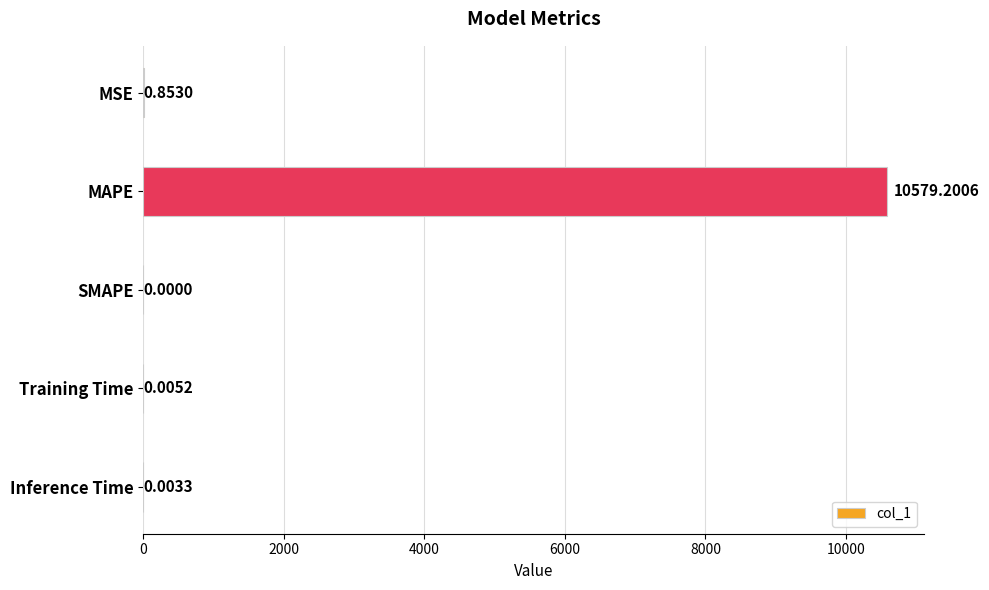

What is the greatest value displayed?

10579.2